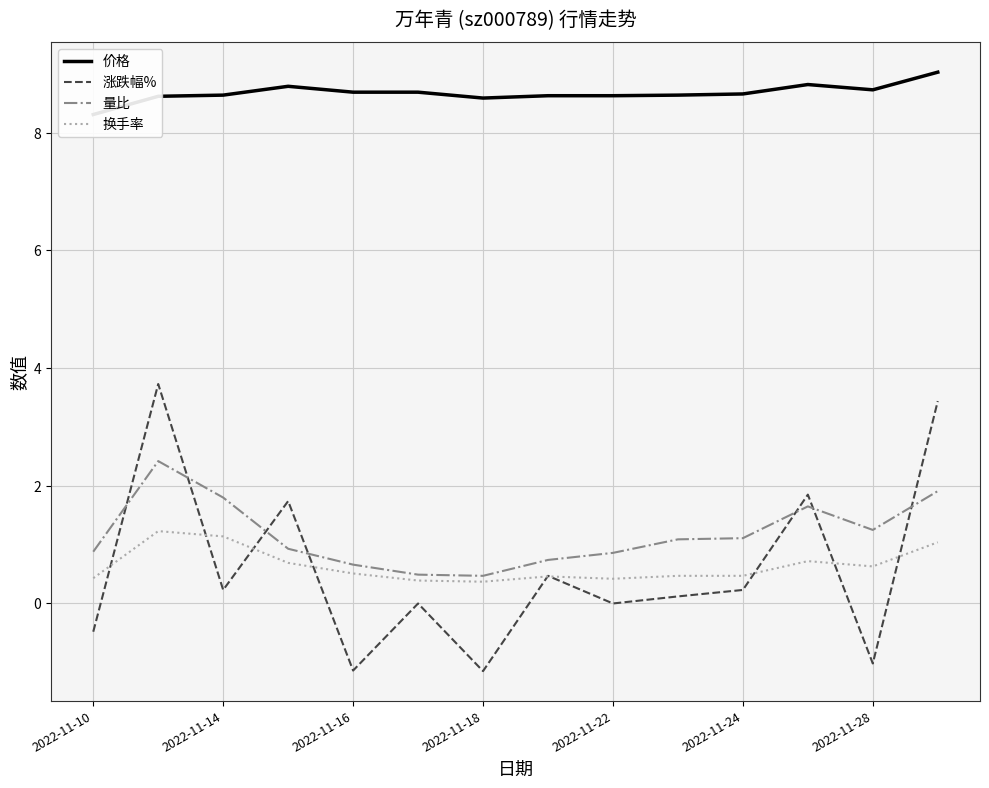

How many values in the 涨跌幅% series exceed 0?

8